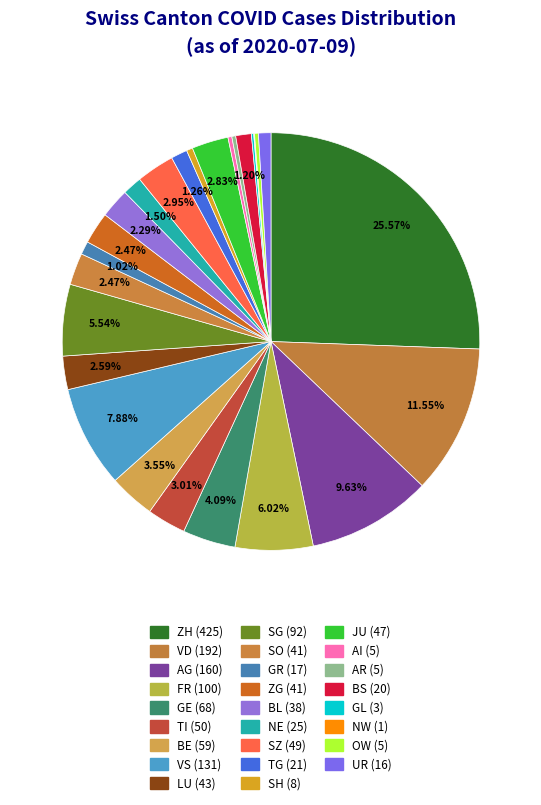

What percentage is NOT represented by GL?

99.8%